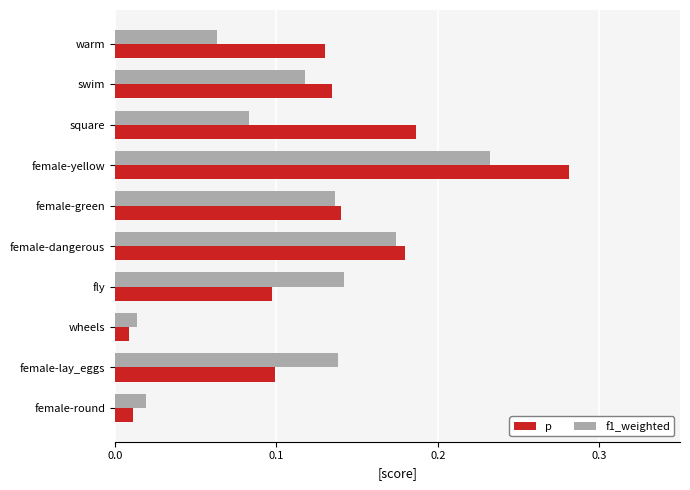

At fly, list the series in order from largest to smallest.

f1_weighted, p